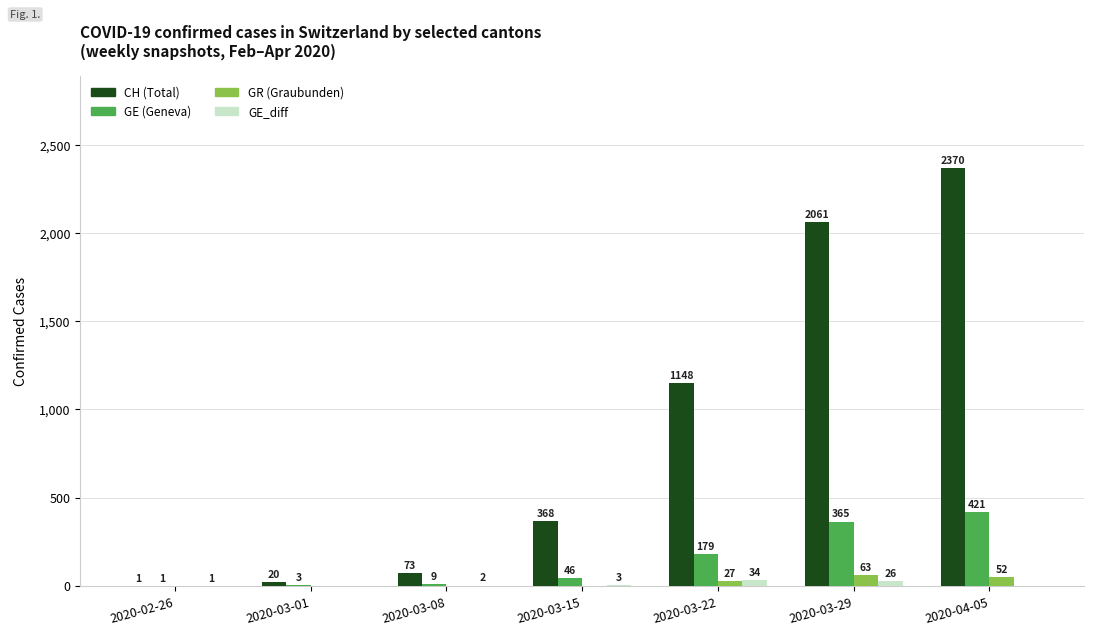

What is the maximum value for GE_diff?

34